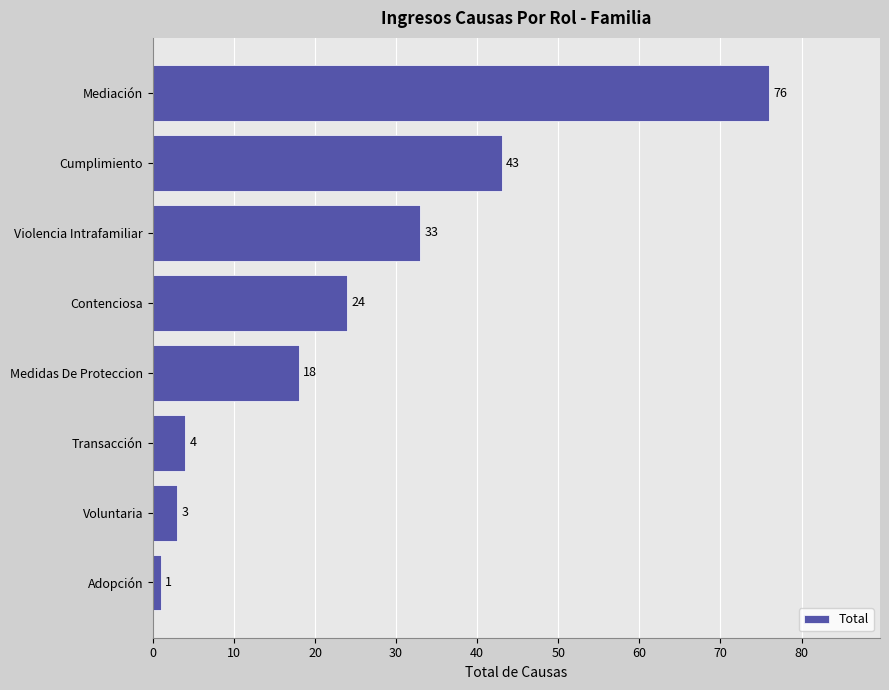

What is the change in value from Transacción to Medidas De Proteccion?

+14